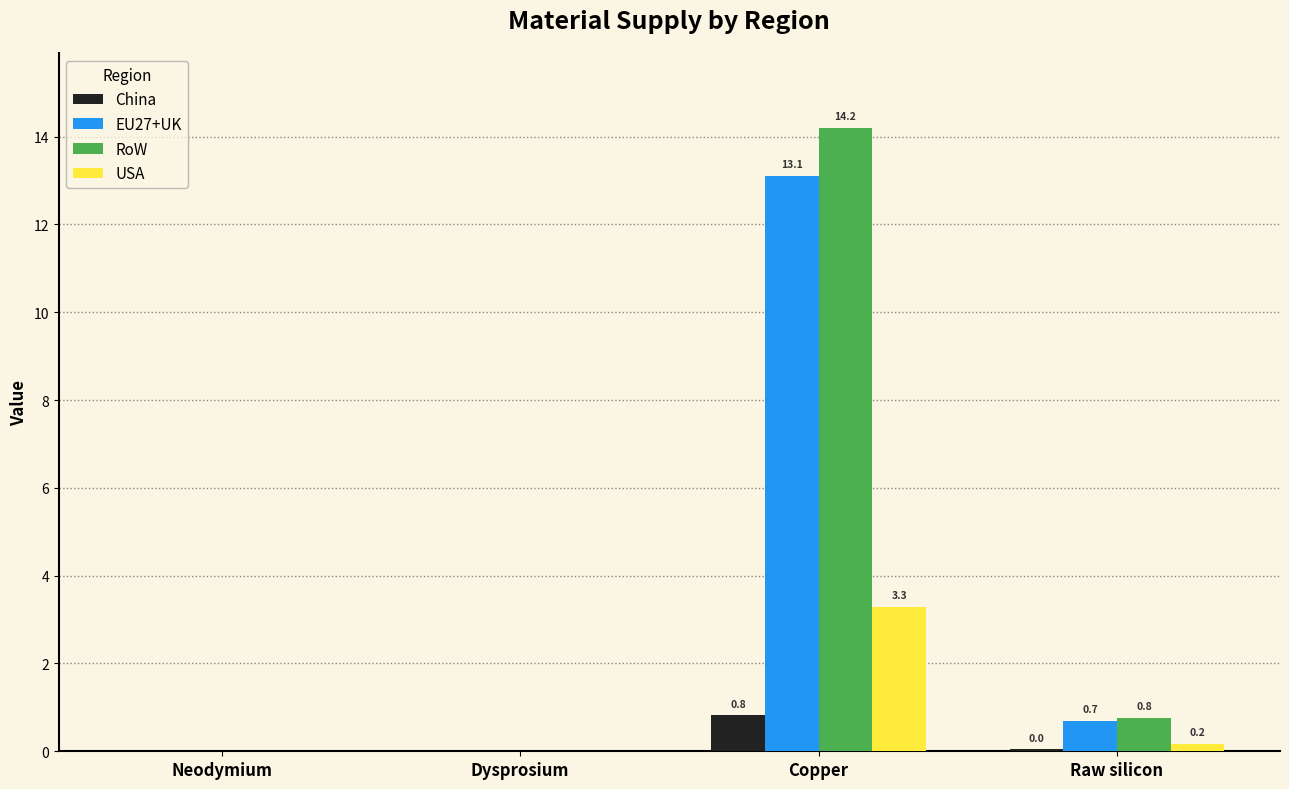

What is the sum of all China values?

0.9